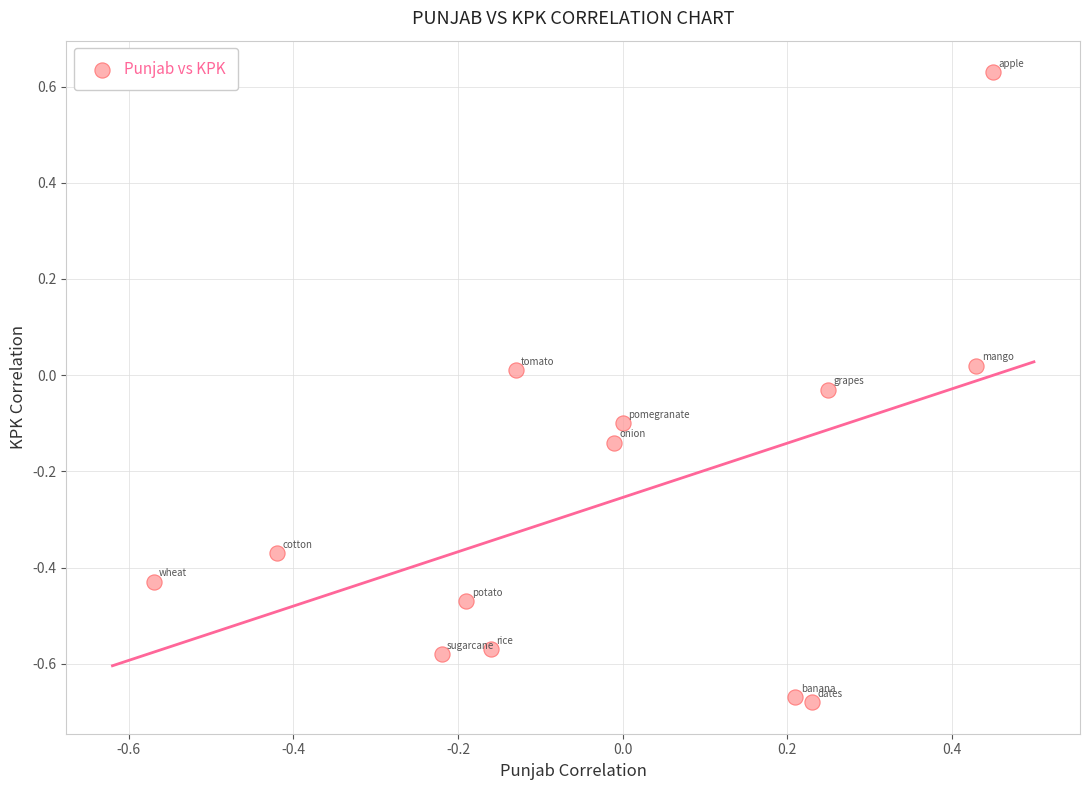

What is the range of X values (max minus min)?

1.0